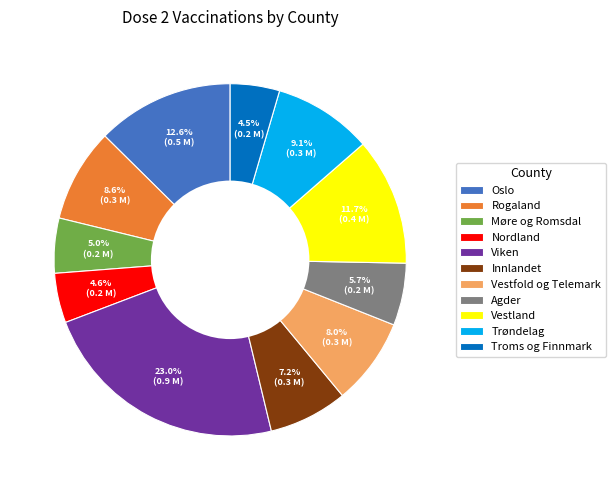

The Nordland slice represents 5% of the pie. True or false?

True